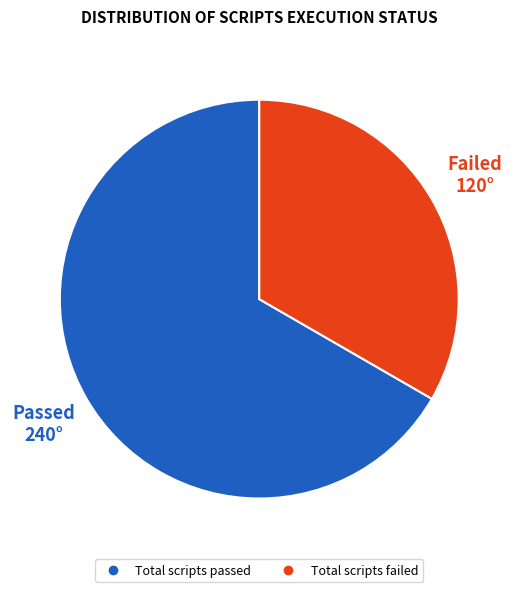

Does any single category account for the majority?

Yes